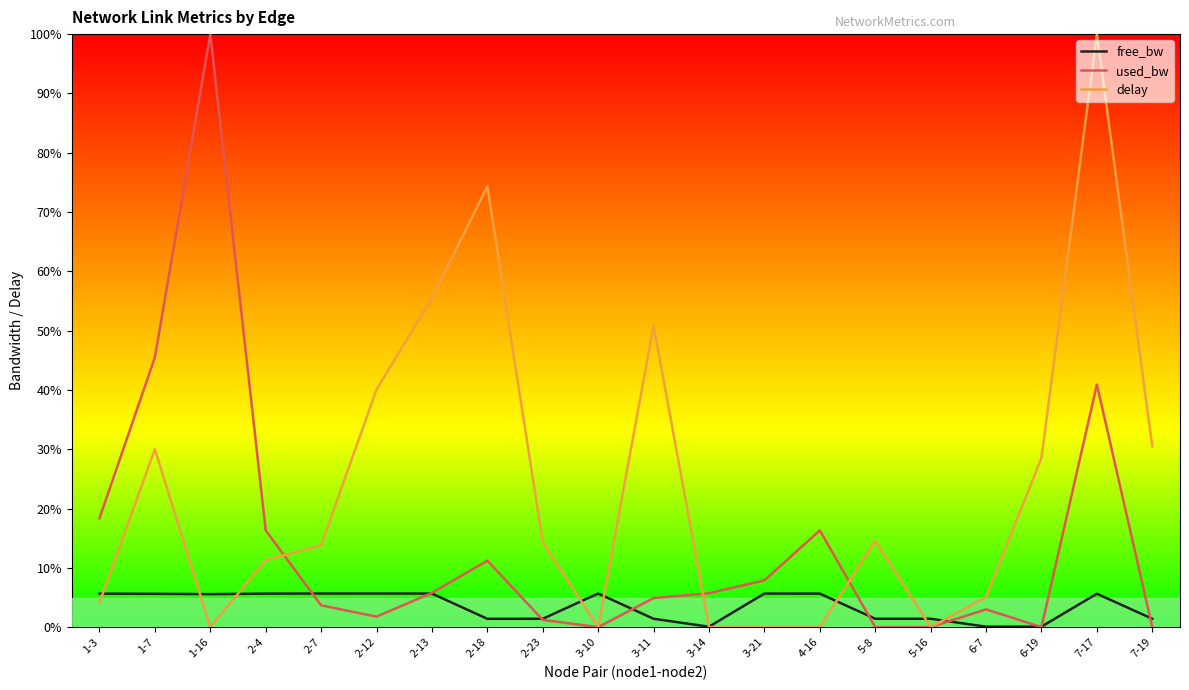

Is the value of free_bw at 6-7 greater than the value of used_bw at 7-17?

No